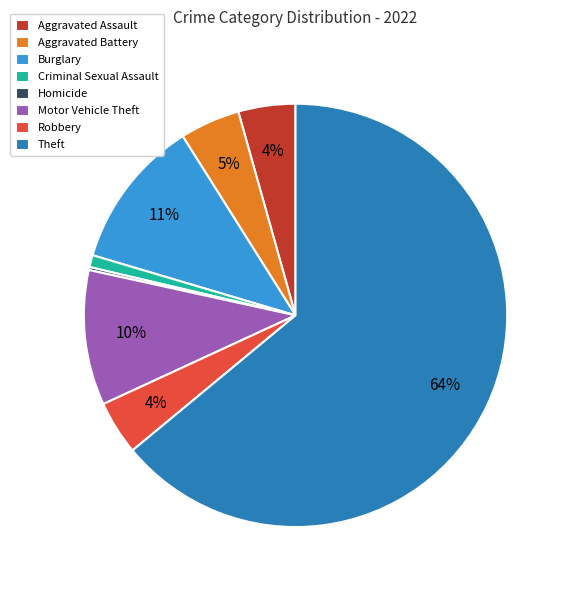

The Aggravated Assault slice represents 4% of the pie. True or false?

True